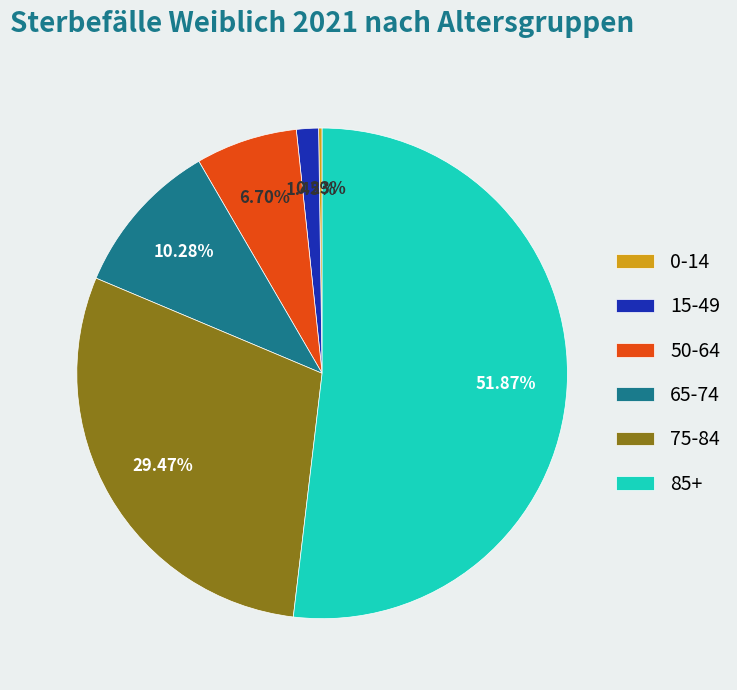

Between 15-49 and 65-74, which is larger?

65-74